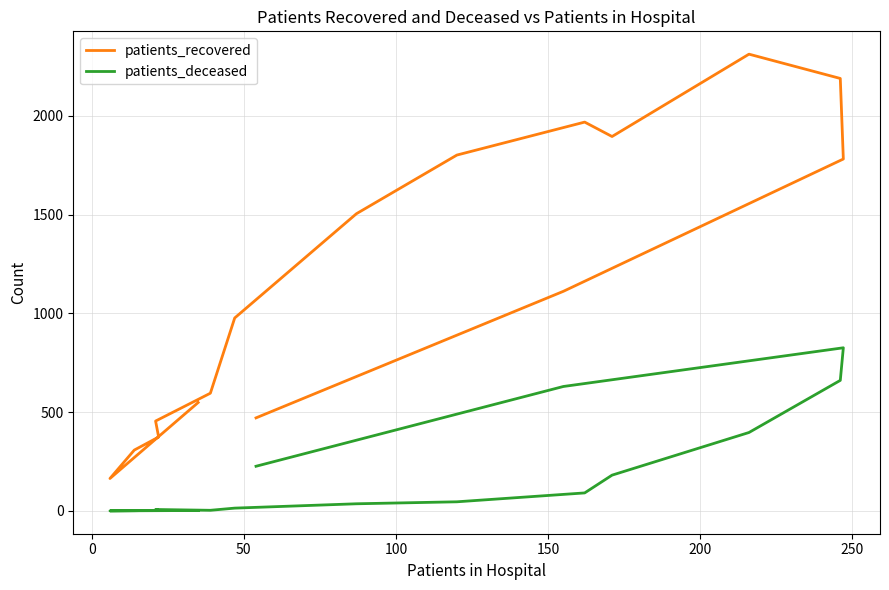

What is the sum of all patients_deceased values?

3124